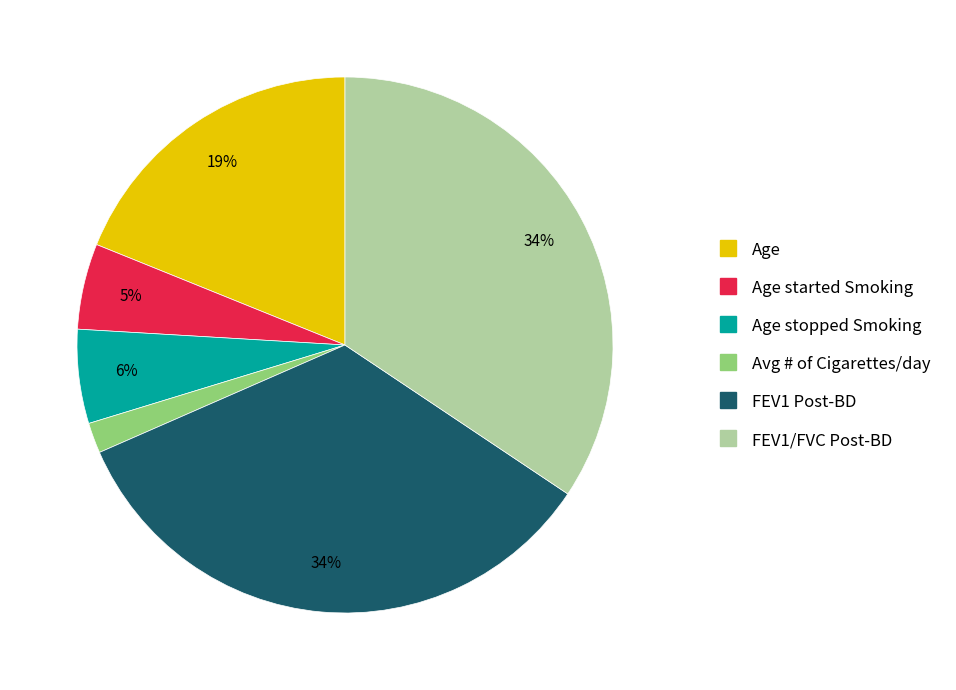

To the nearest percent, what is the average slice percentage?

17%